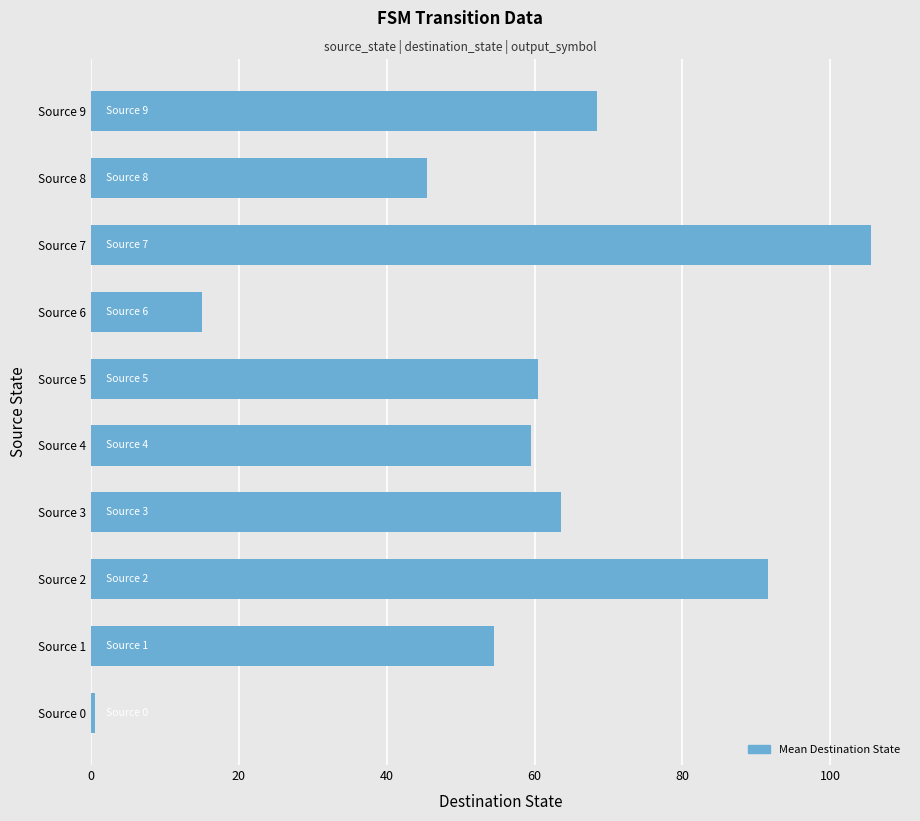

Count the number of values greater than 60.

5